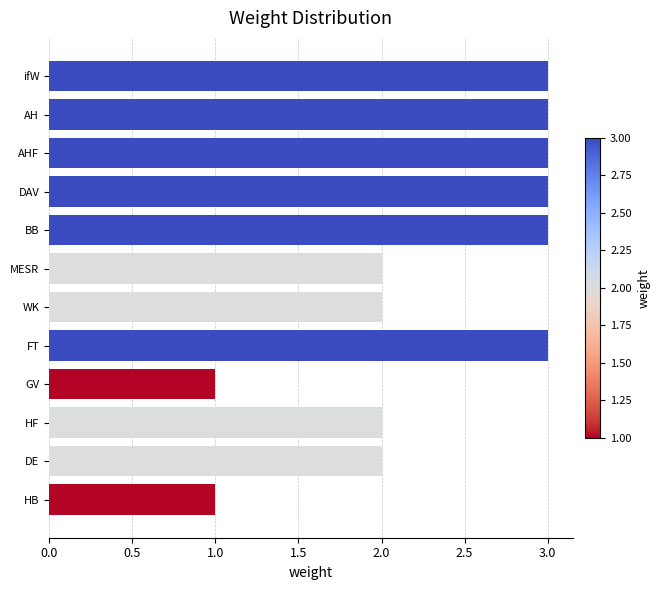

The value at GV is 1. True or false?

True